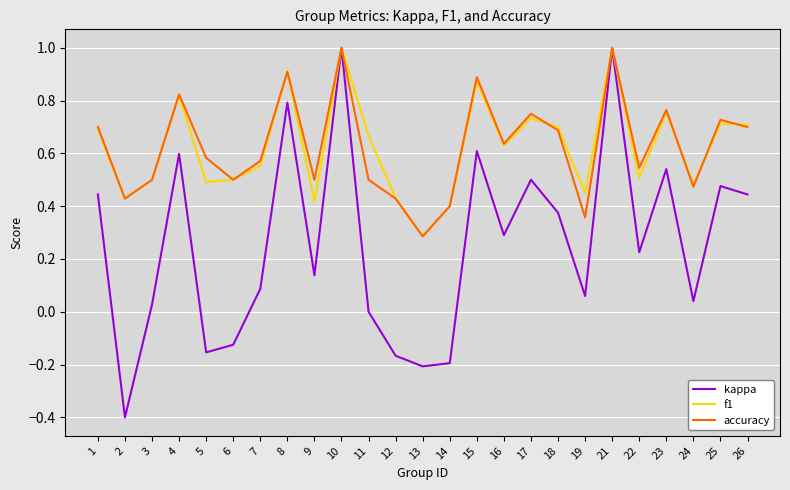

What is the spread (max minus min) of values at 1?

0.3